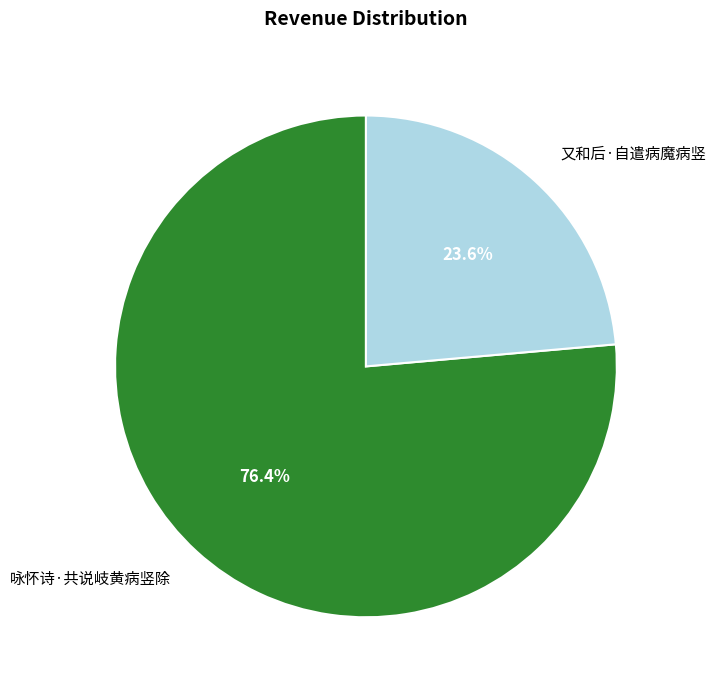

Rank the categories by value from highest to lowest.

咏怀诗·共说岐黄病竖除, 又和后·自遣病魔病竖